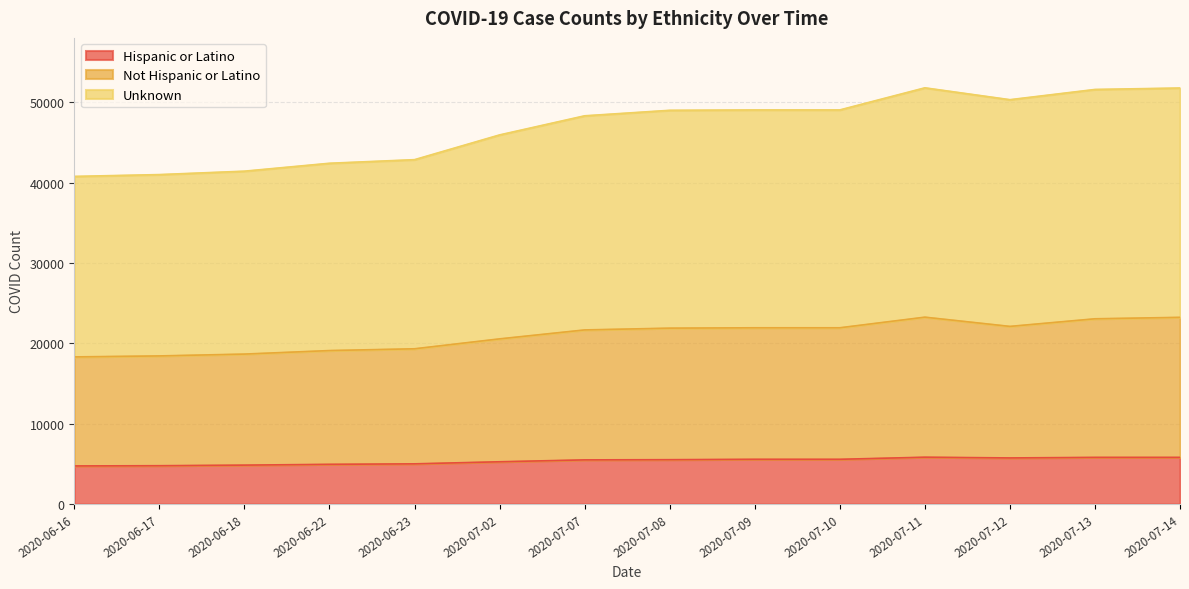

Where is Hispanic or Latino nearest to the value 5283?

2020-07-02